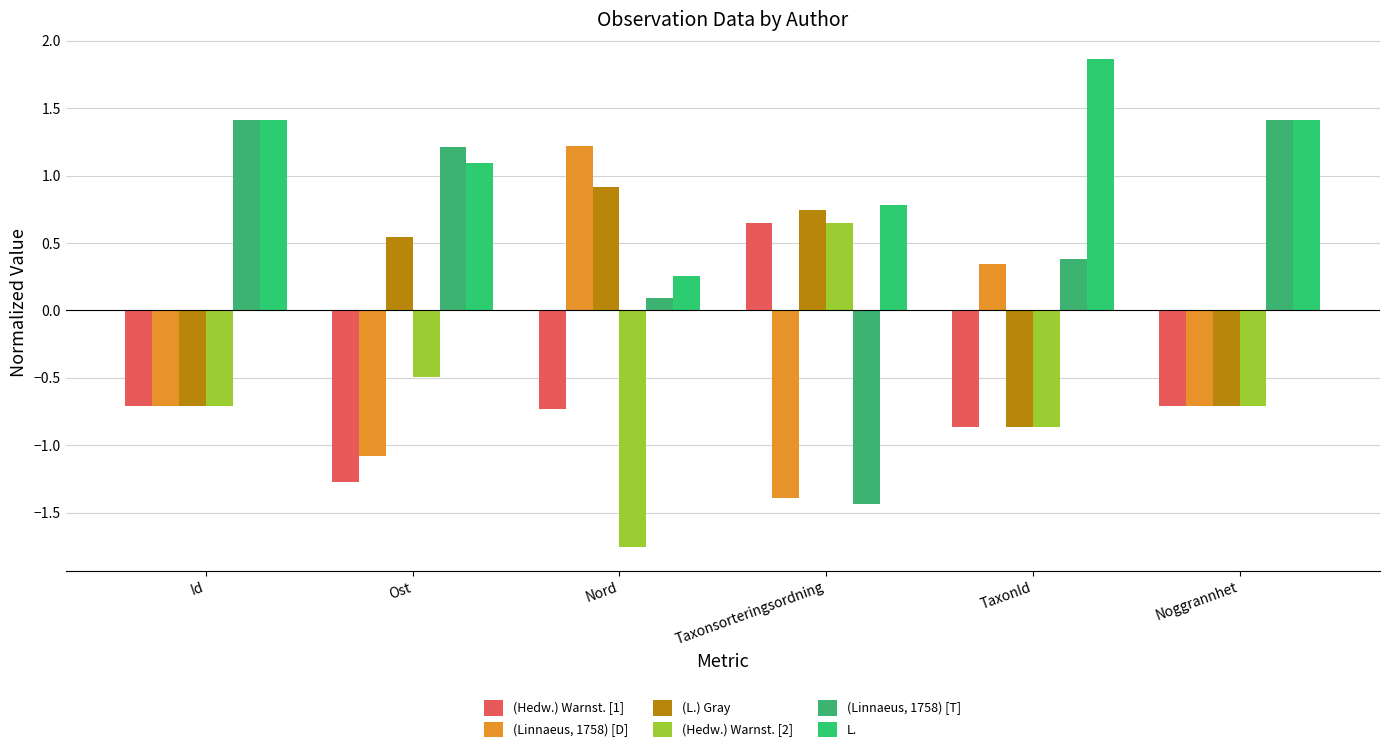

Reading left to right, transcribe all the data shown in this chart.

(Hedw.) Warnst. [1]: Id=-0.7	Ost=-1.3	Nord=-0.7	Taxonsorteringsordning=0.6	TaxonId=-0.9	Noggrannhet=-0.7
(Linnaeus, 1758) [D]: Id=-0.7	Ost=-1.1	Nord=1.2	Taxonsorteringsordning=-1.4	TaxonId=0.3	Noggrannhet=-0.7
(L.) Gray: Id=-0.7	Ost=0.5	Nord=0.9	Taxonsorteringsordning=0.7	TaxonId=-0.9	Noggrannhet=-0.7
(Hedw.) Warnst. [2]: Id=-0.7	Ost=-0.5	Nord=-1.8	Taxonsorteringsordning=0.6	TaxonId=-0.9	Noggrannhet=-0.7
(Linnaeus, 1758) [T]: Id=1.4	Ost=1.2	Nord=0.1	Taxonsorteringsordning=-1.4	TaxonId=0.4	Noggrannhet=1.4
L.: Id=1.4	Ost=1.1	Nord=0.3	Taxonsorteringsordning=0.8	TaxonId=1.9	Noggrannhet=1.4